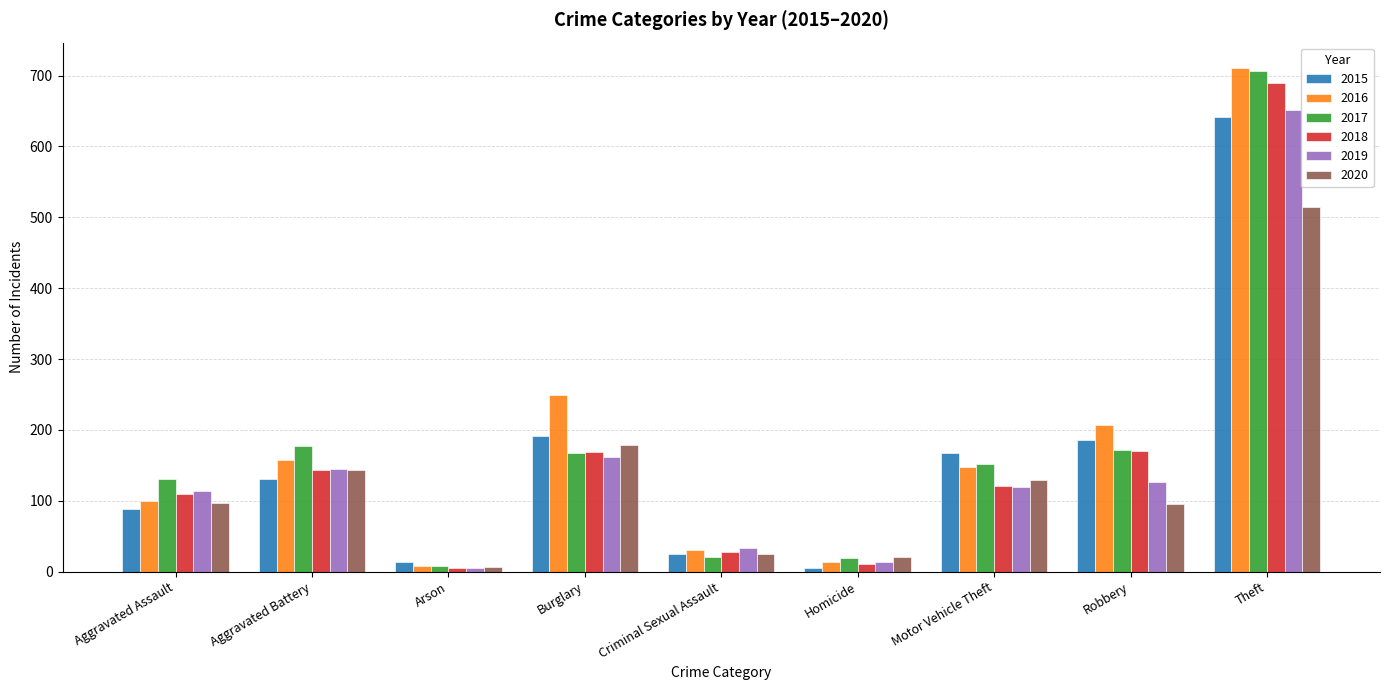

Are the bars grouped side by side (vs. stacked)?

Yes